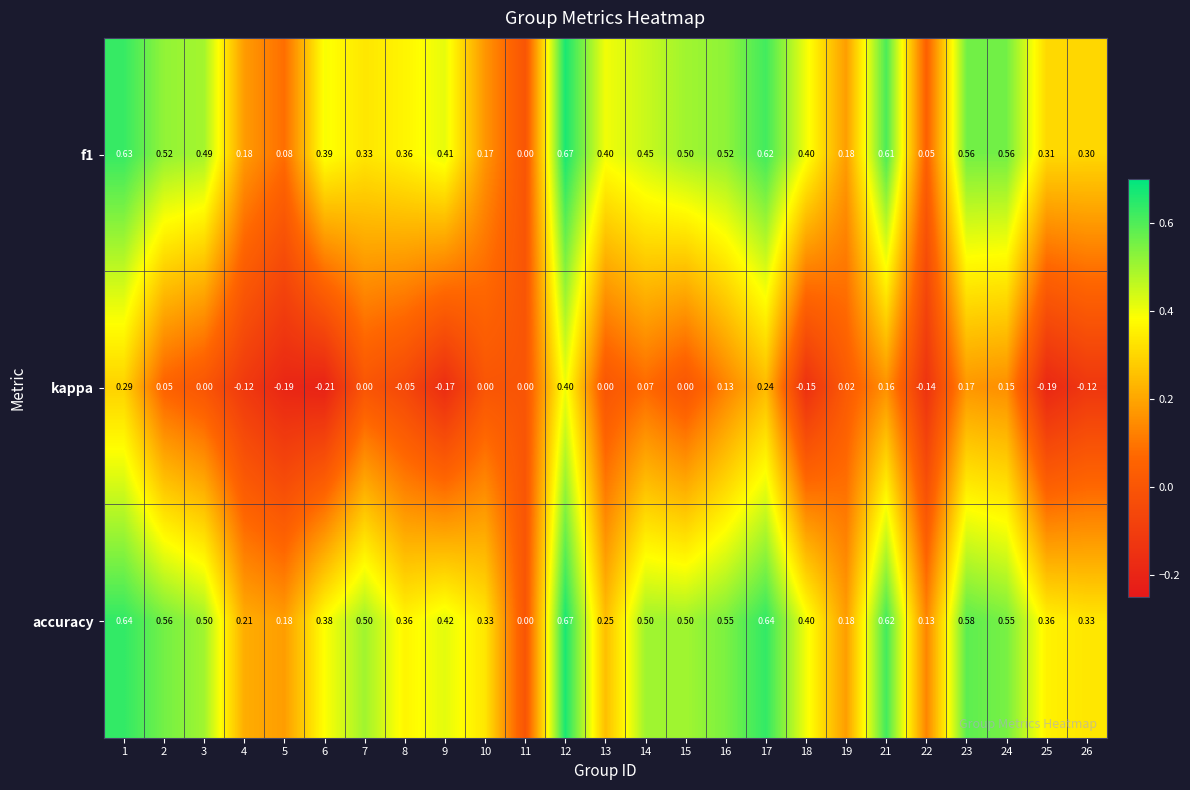

Which series has the largest total across all categories?

accuracy